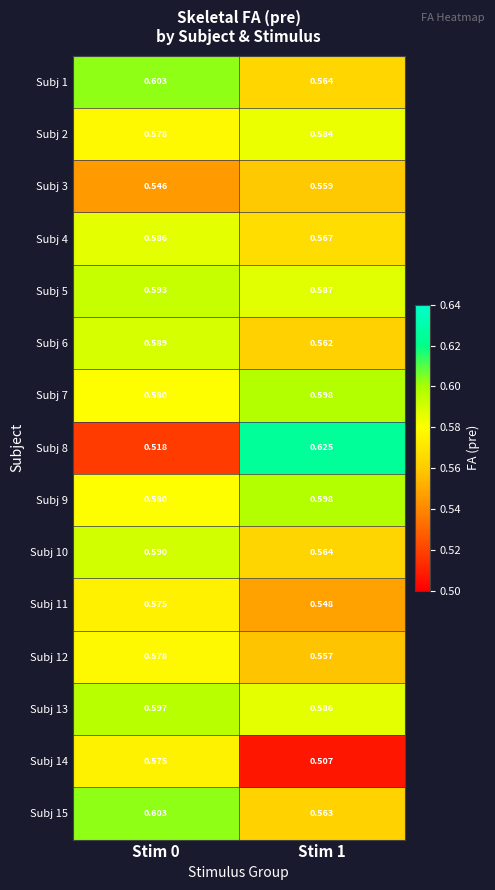

Is the value of Subj 7 at Stim 1 greater than the value of Subj 8 at Stim 0?

Yes